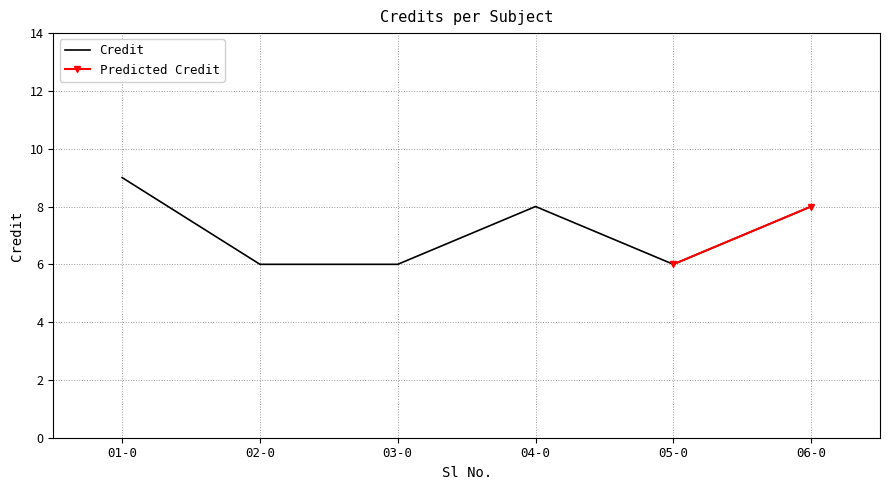

Is it true that Credit equals 12 at 04-0?

False